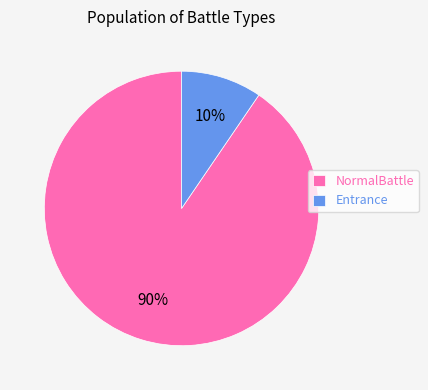

To the nearest percent, what portion does NormalBattle represent?

90%